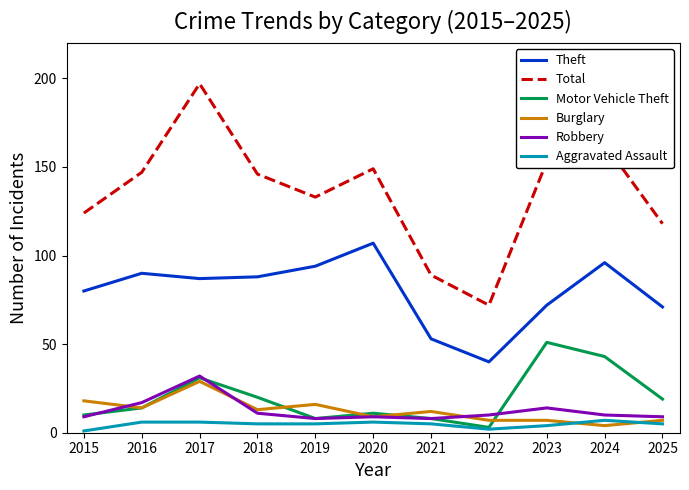

Reading left to right, what are all the values shown in this chart?

Theft: 2015=80	2016=90	2017=87	2018=88	2019=94	2020=107	2021=53	2022=40	2023=72	2024=96	2025=71
Total: 2015=124	2016=147	2017=197	2018=146	2019=133	2020=149	2021=89	2022=72	2023=153	2024=163	2025=118
Motor Vehicle Theft: 2015=10	2016=14	2017=31	2018=20	2019=8	2020=11	2021=8	2022=3	2023=51	2024=43	2025=19
Burglary: 2015=18	2016=14	2017=29	2018=13	2019=16	2020=9	2021=12	2022=7	2023=7	2024=4	2025=7
Robbery: 2015=9	2016=17	2017=32	2018=11	2019=8	2020=9	2021=8	2022=10	2023=14	2024=10	2025=9
Aggravated Assault: 2015=1	2016=6	2017=6	2018=5	2019=5	2020=6	2021=5	2022=2	2023=4	2024=7	2025=5